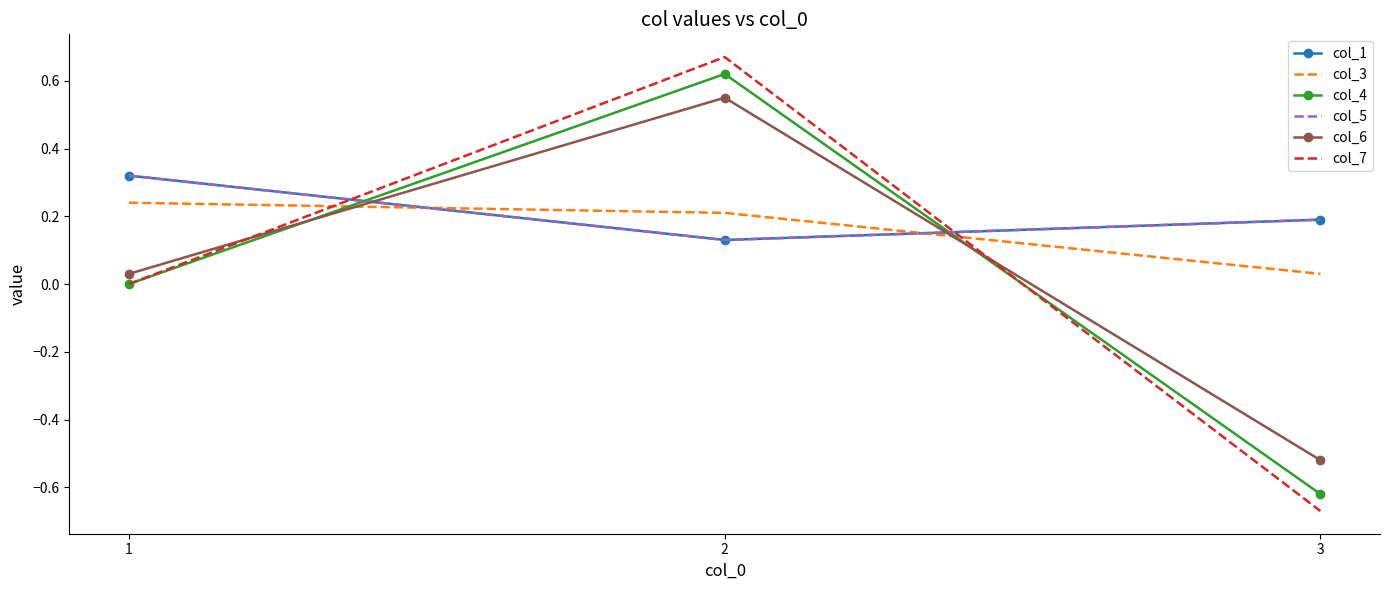

What is the difference between the second highest and minimum values in the col_7 series?

0.7